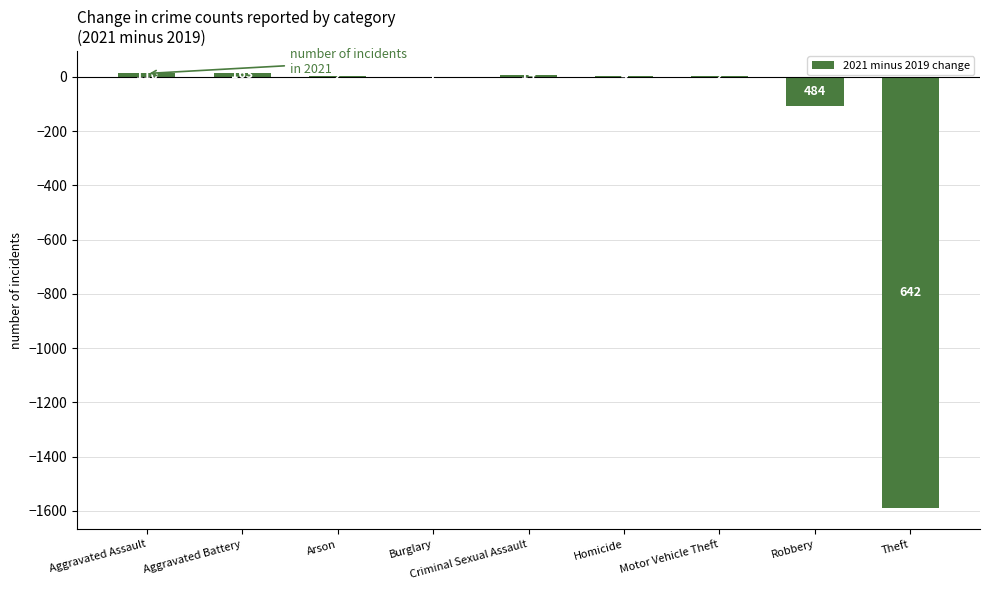

Where does the data first go above 1?

Aggravated Assault